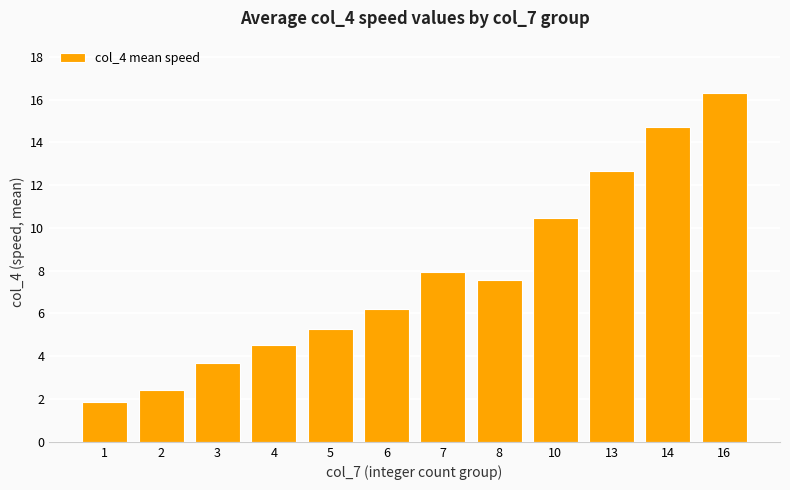

Which label corresponds to the smallest value in the chart?

1